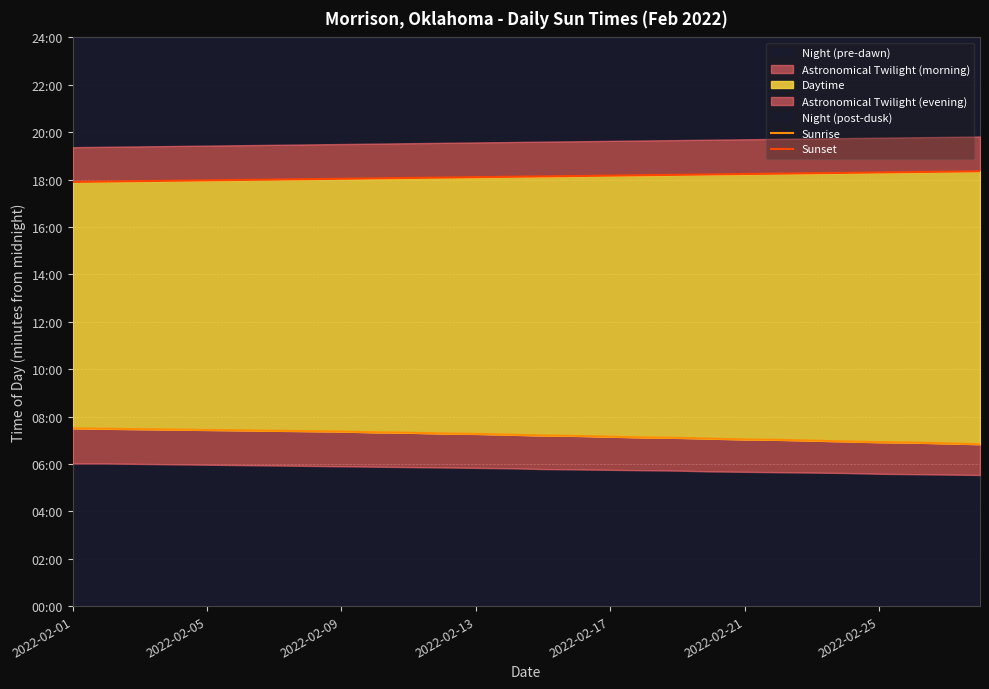

Is the value of Sunset at 16 greater than the value of Sunrise at 10?

Yes